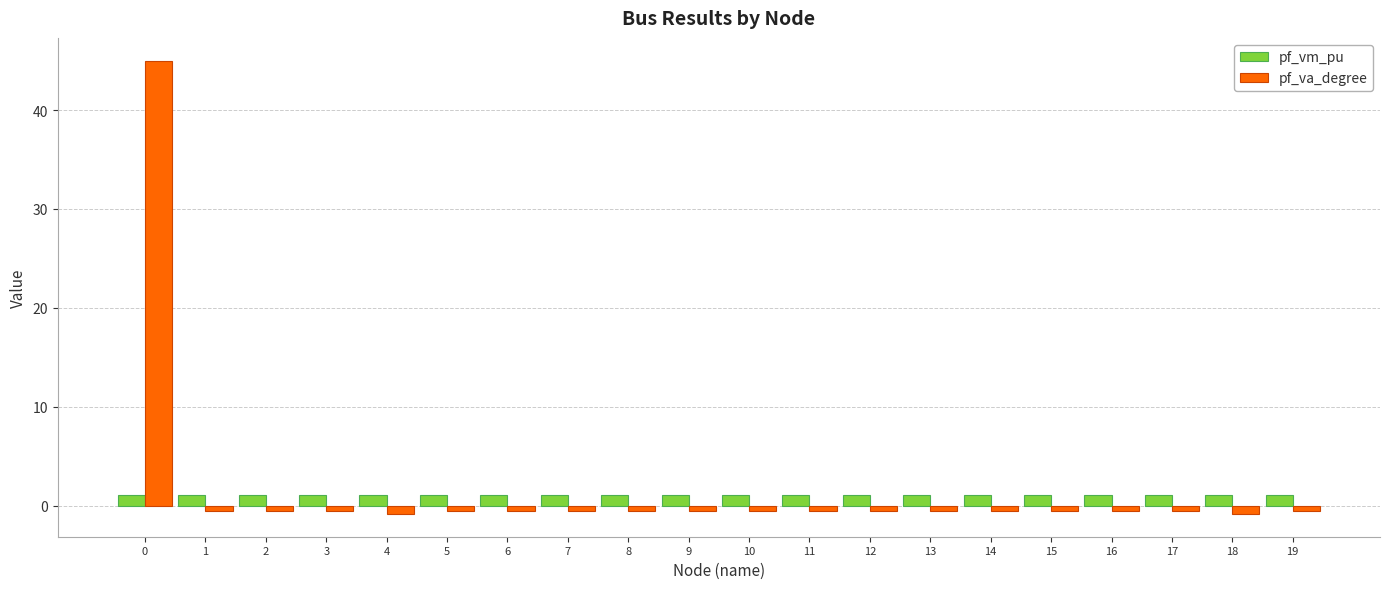

Which series has the largest range (max minus min)?

pf_va_degree